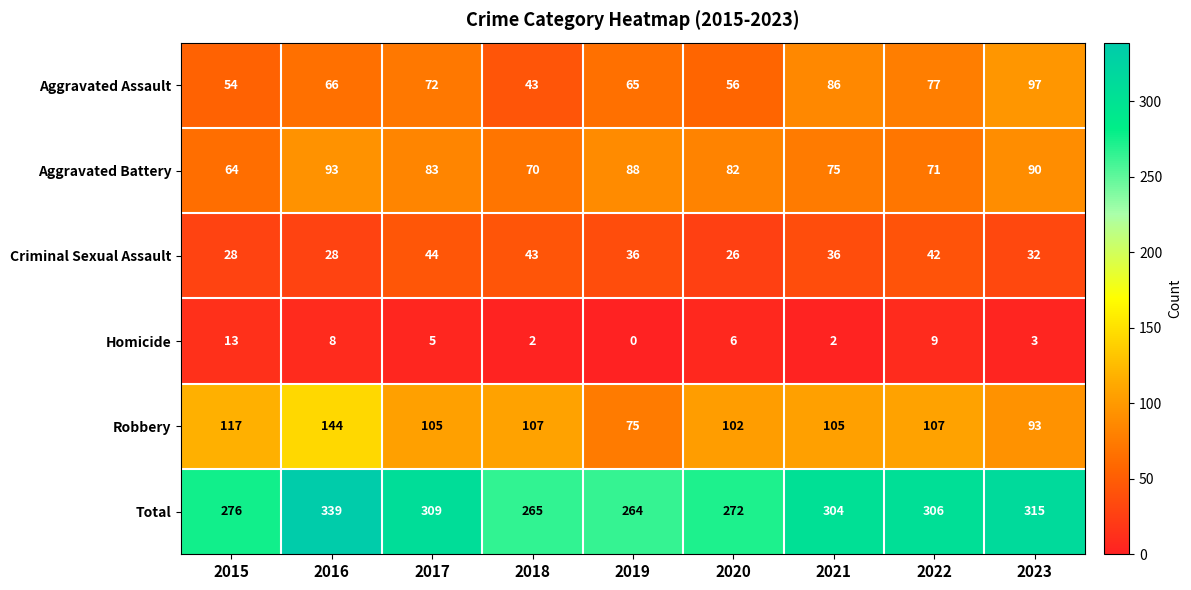

At which category is the sum across all series the highest?

2016